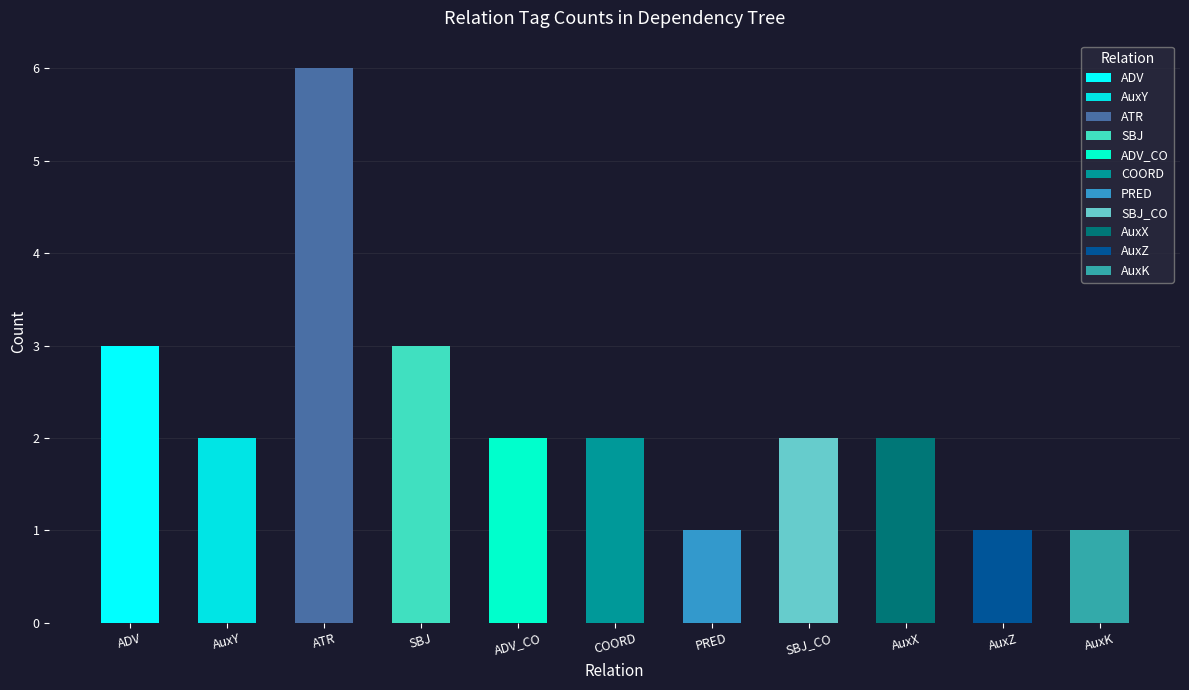

Count the number of values greater than 2.

3